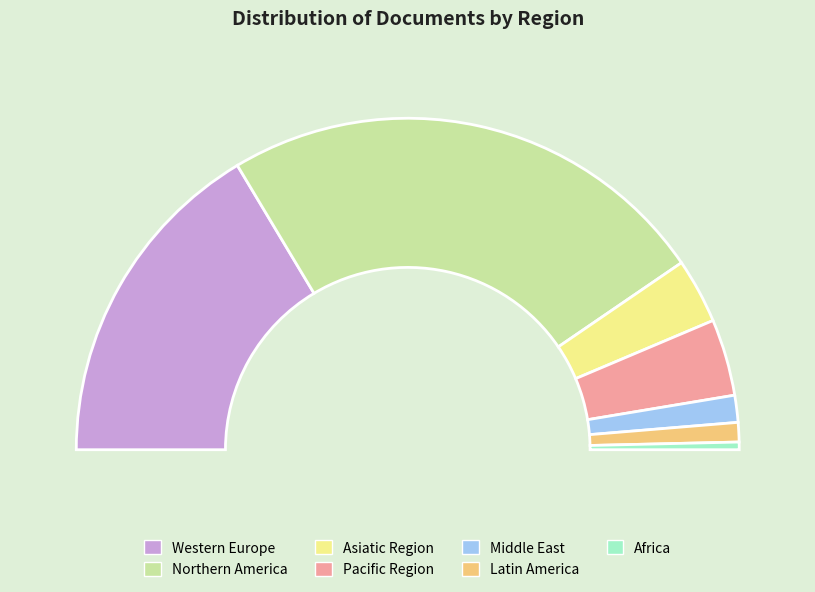

What percentage is NOT represented by Northern America?

43.9%